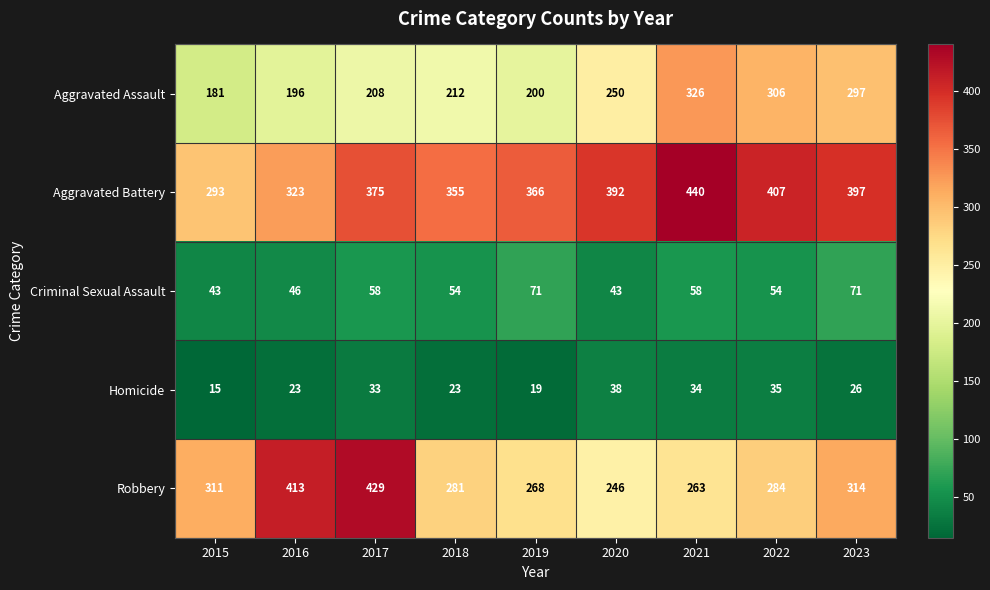

What is the spread (max minus min) of values at 2018?

332